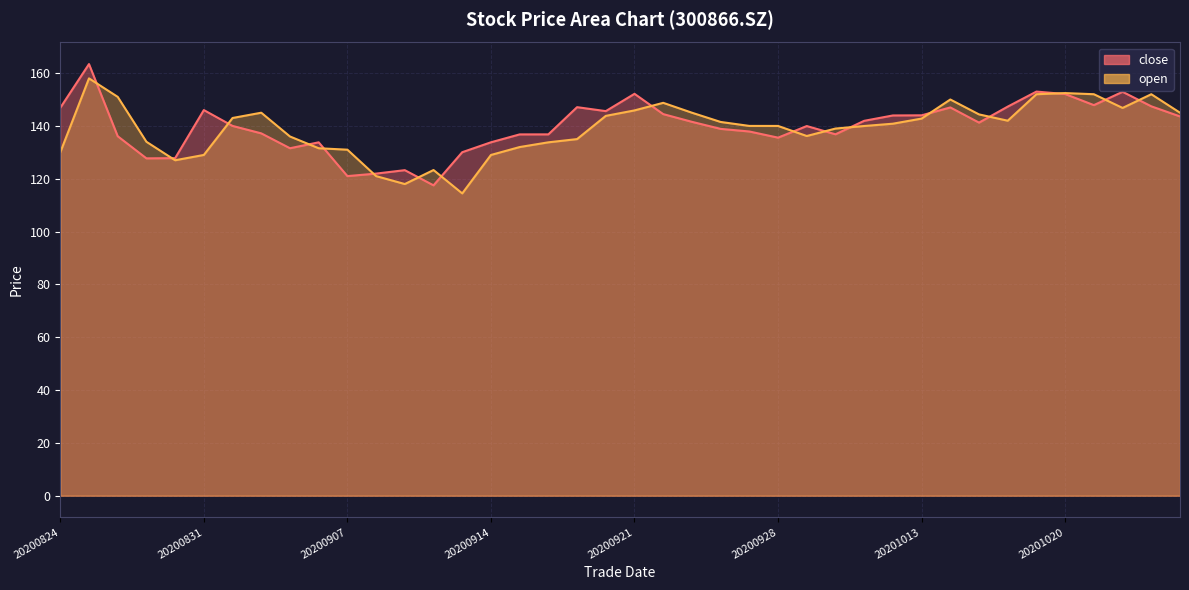

What is the difference between the maximum and minimum values in the close series?

45.9